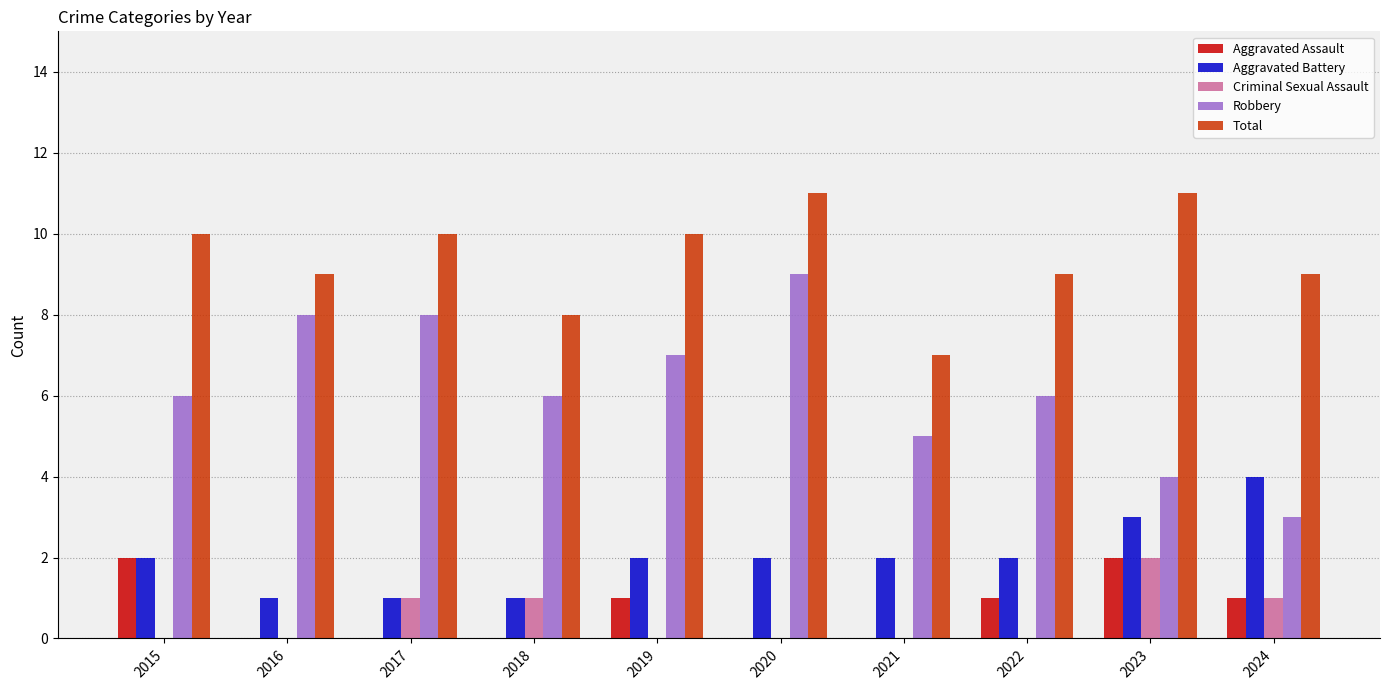

Reading left to right, transcribe all the data shown in this chart.

Aggravated Assault: 2015=2	2016=0	2017=0	2018=0	2019=1	2020=0	2021=0	2022=1	2023=2	2024=1
Aggravated Battery: 2015=2	2016=1	2017=1	2018=1	2019=2	2020=2	2021=2	2022=2	2023=3	2024=4
Criminal Sexual Assault: 2015=0	2016=0	2017=1	2018=1	2019=0	2020=0	2021=0	2022=0	2023=2	2024=1
Robbery: 2015=6	2016=8	2017=8	2018=6	2019=7	2020=9	2021=5	2022=6	2023=4	2024=3
Total: 2015=10	2016=9	2017=10	2018=8	2019=10	2020=11	2021=7	2022=9	2023=11	2024=9